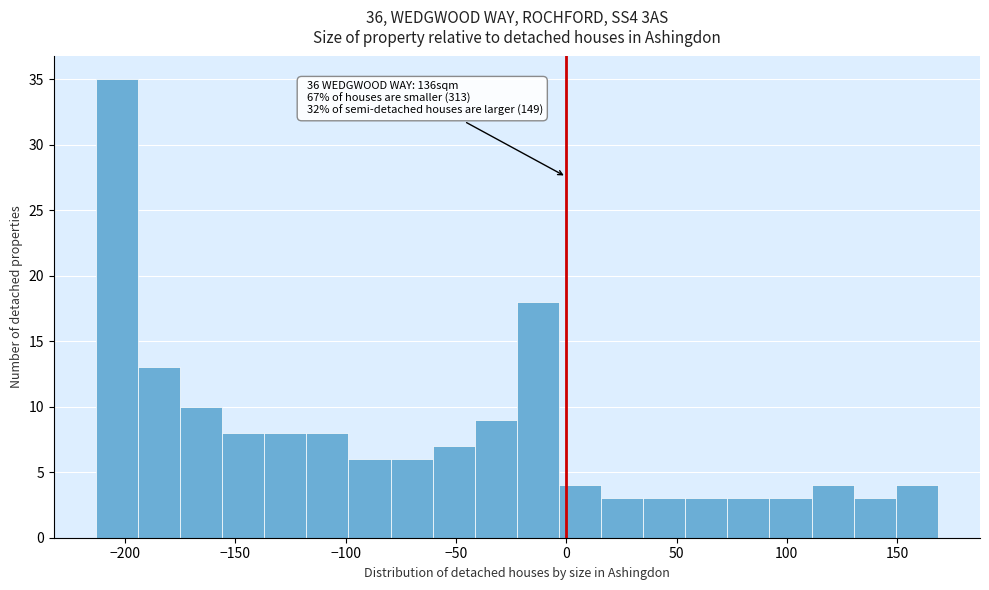

Around what value on the x-axis is the tallest bar? Give the approximate position of its centre, as read against the axis.

-205